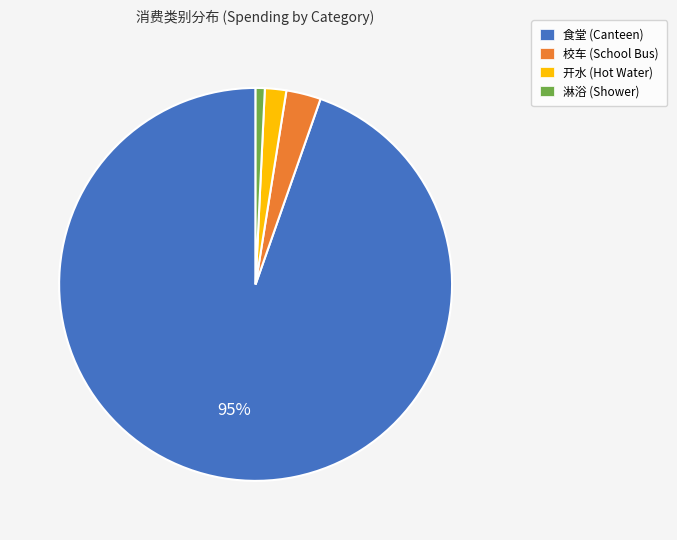

Rank the categories by value from lowest to highest.

淋浴, 开水, 校车, 食堂